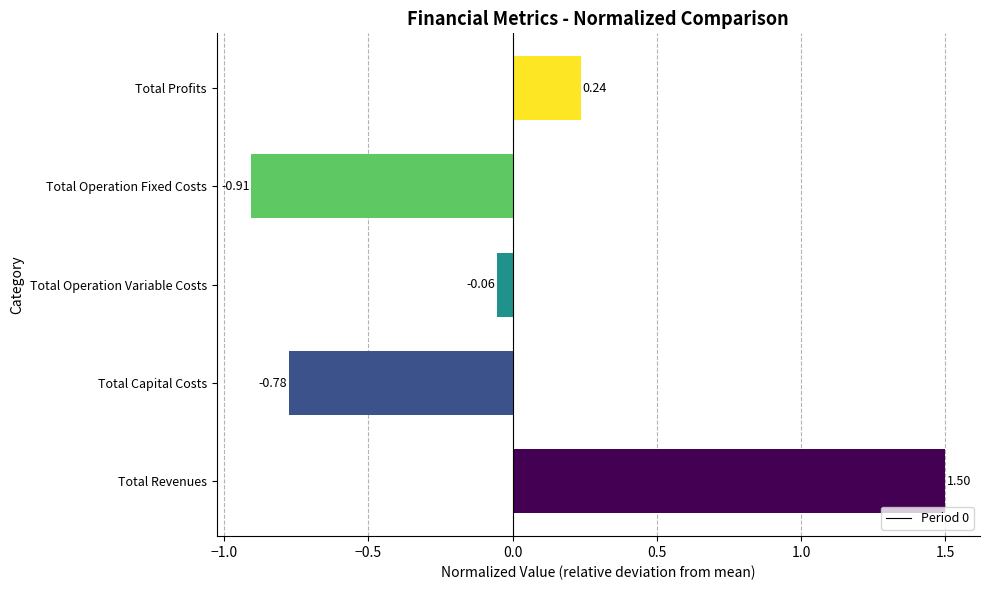

Which label corresponds to the largest value in the chart?

Total Revenues